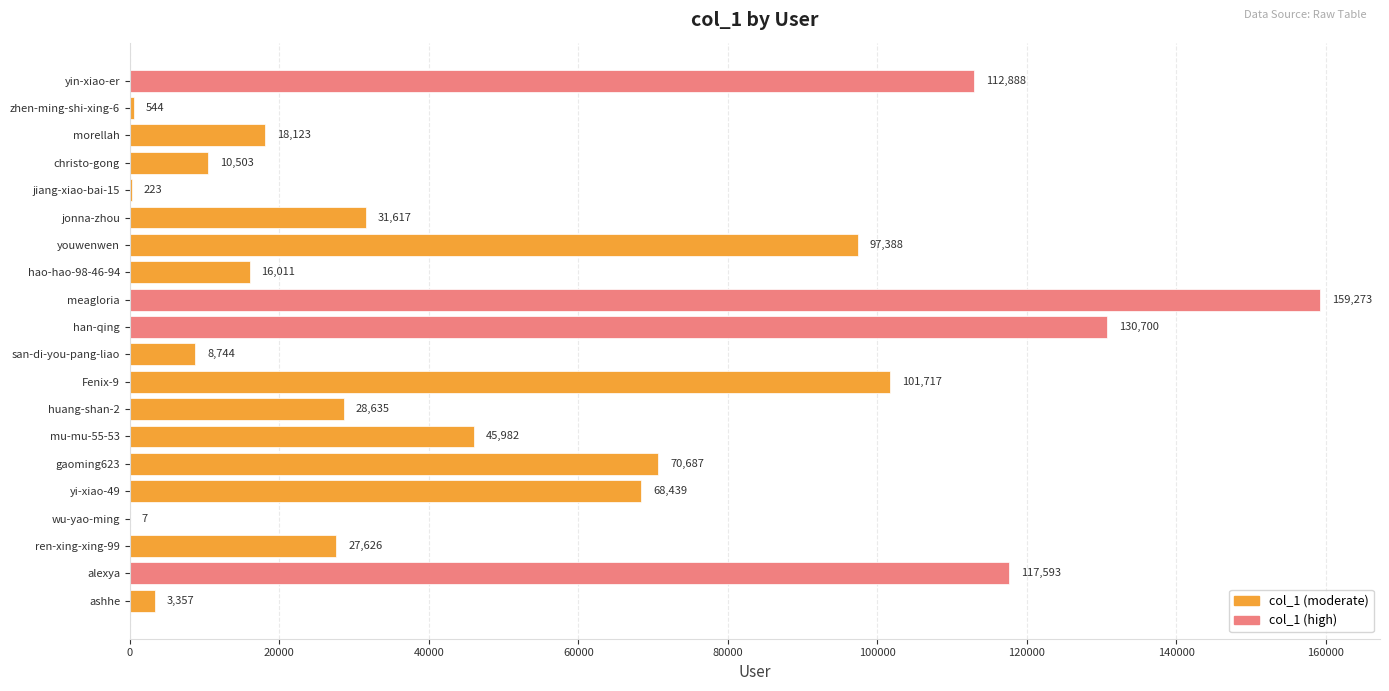

What is the change in value from ashhe to mu-mu-55-53?

+42625